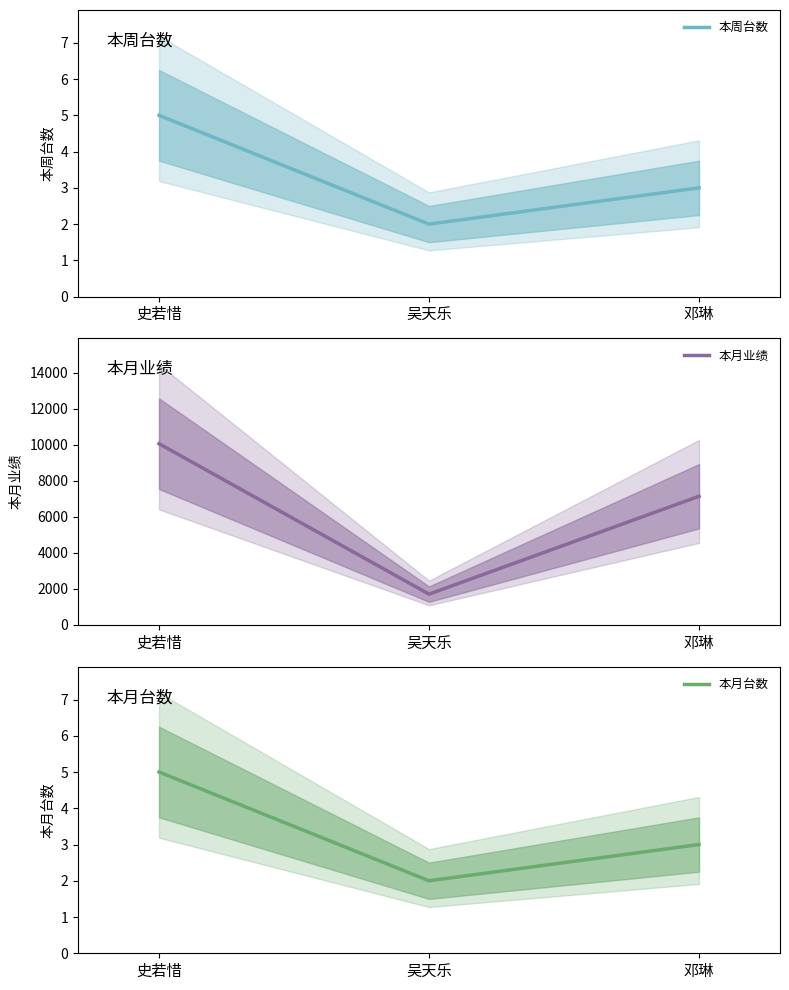

Where is 本月业绩 nearest to the value 5884?

邓琳